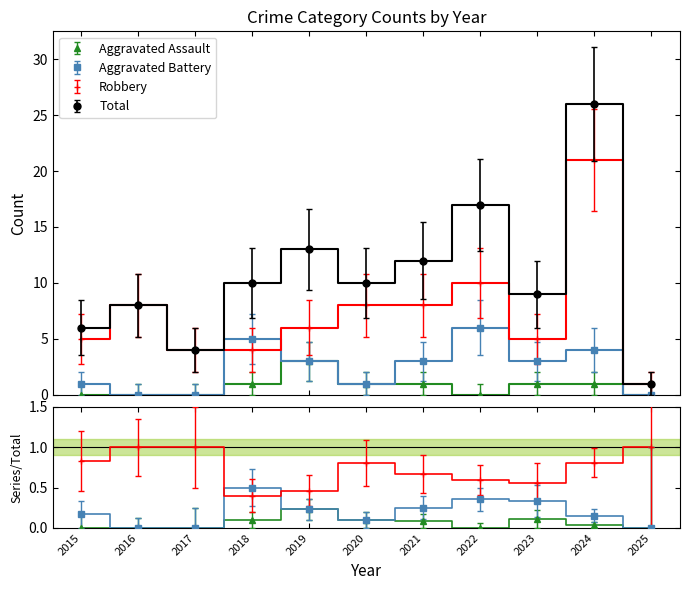

What is the spread (max minus min) of values at 2024?

25